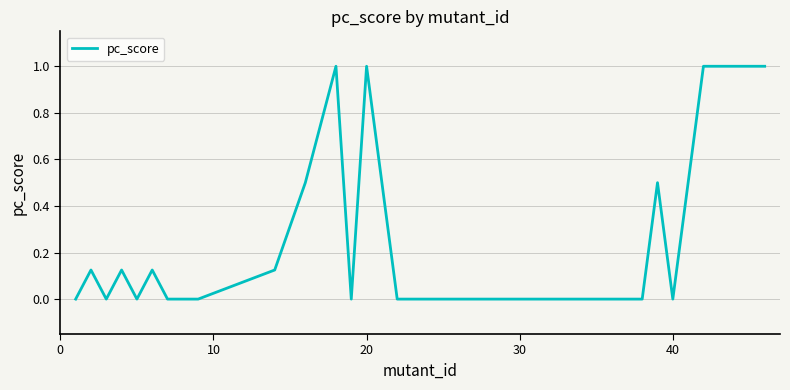

What is the greatest value displayed?

1.0